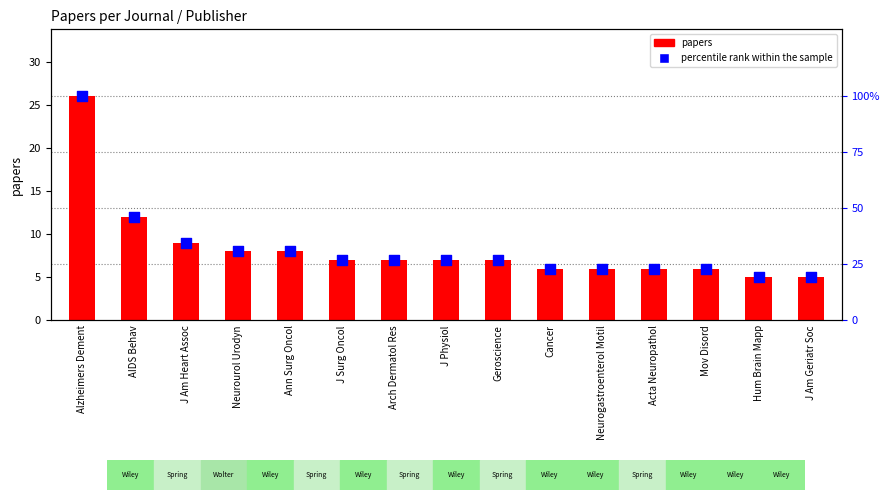

Is the value of papers at Cancer greater than the value of percentile rank within the sample at Arch Dermatol Res?

No